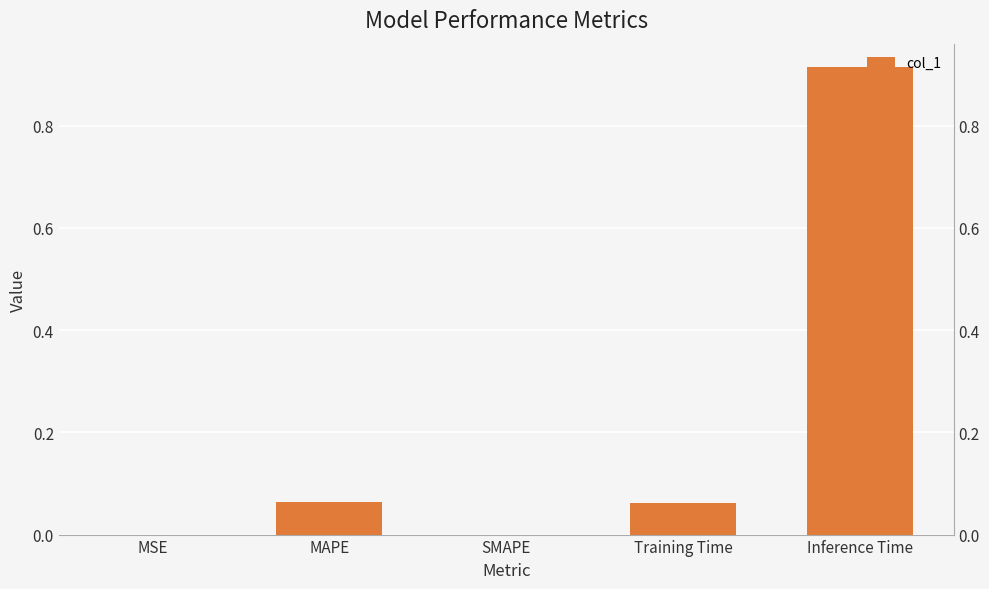

How many data points does each series have?

5